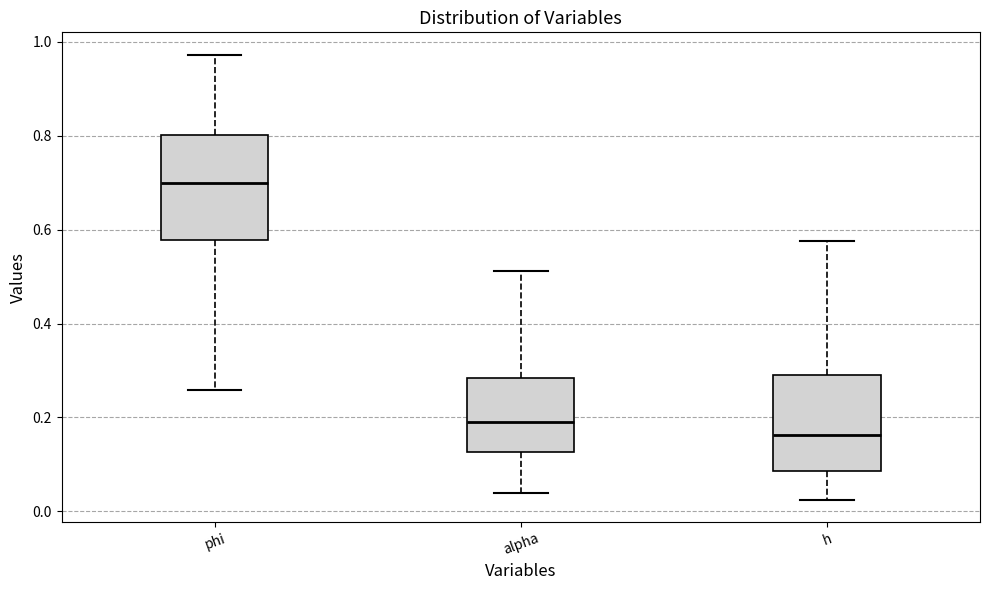

Which box has the highest median line?

phi